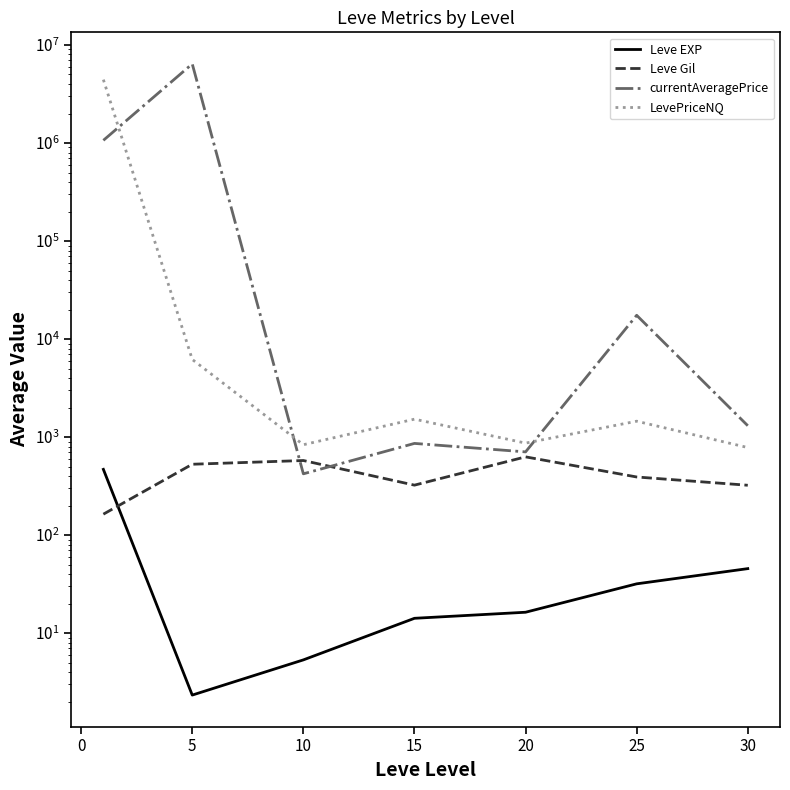

What is the greatest value displayed?

6414662.5